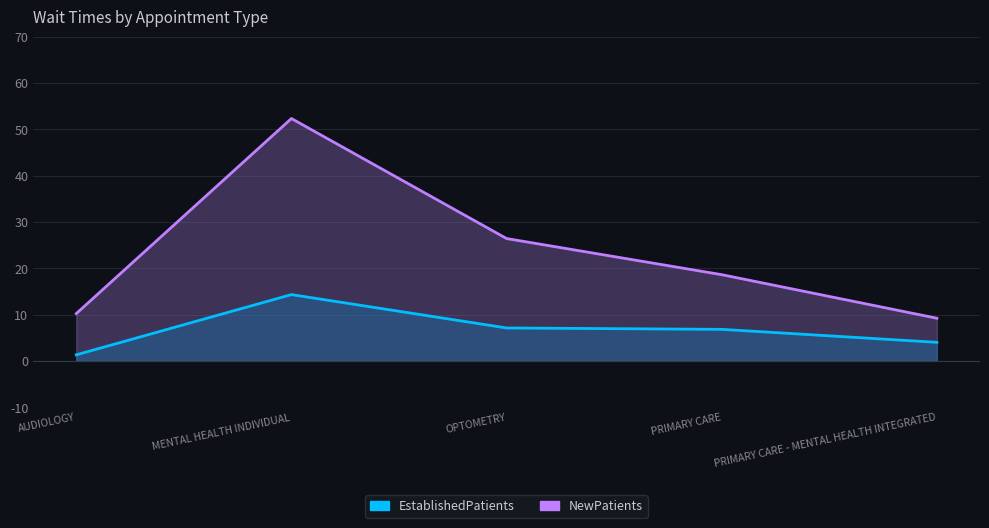

Which series has the widest spread of values?

NewPatients